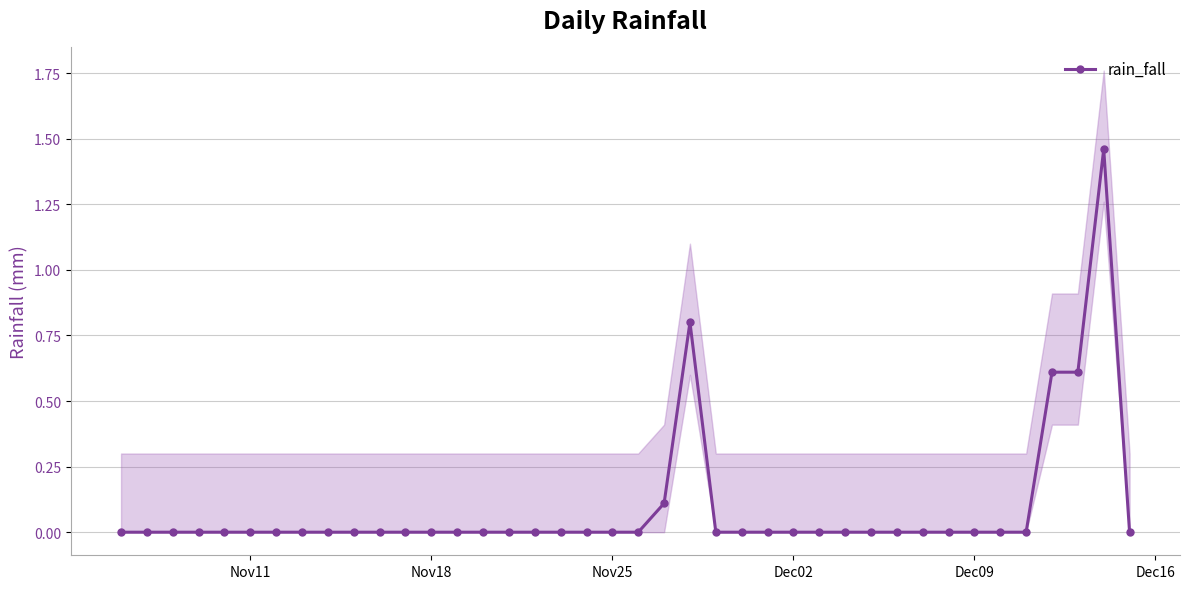

What is the difference between the second highest and minimum values?

0.8